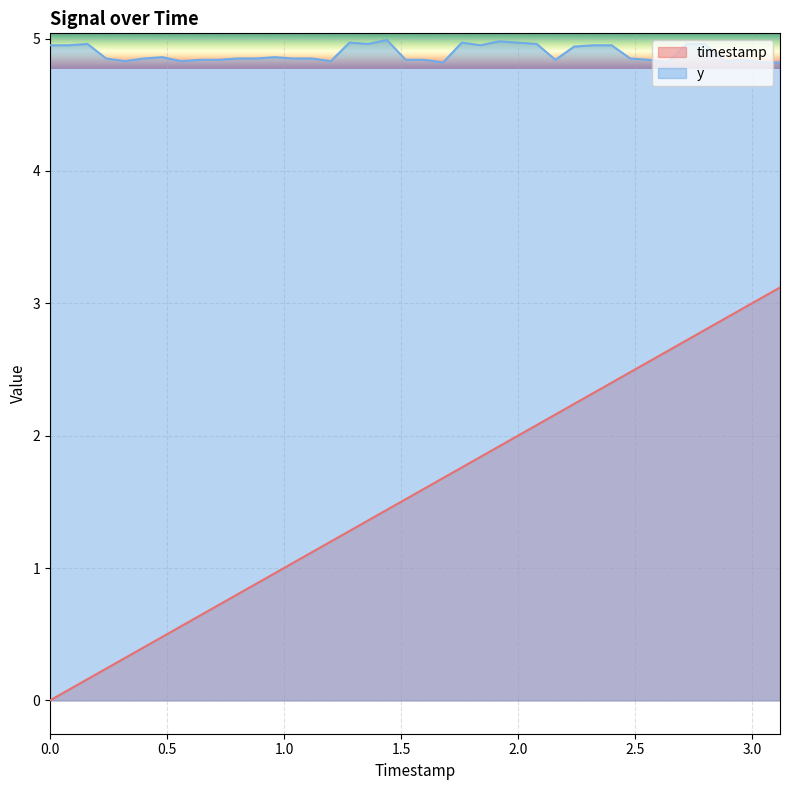

True or false: timestamp and y intersect in this chart.

False